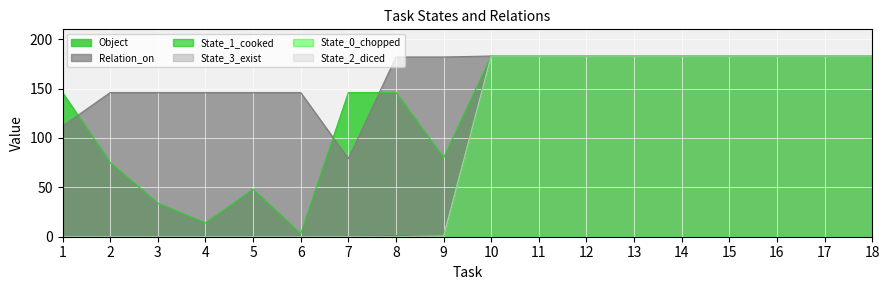

Reading right to left, what are all the values shown in this chart?

Object: 18=183	17=183	16=183	15=183	14=183	13=183	12=183	11=183	10=183	9=80	8=146	7=146	6=3	5=48	4=14	3=34	2=75	1=146
Relation_on: 18=183	17=183	16=183	15=183	14=183	13=183	12=183	11=183	10=183	9=182	8=182	7=79	6=146	5=146	4=146	3=146	2=146	1=112
State_1_cooked: 18=183	17=183	16=183	15=183	14=183	13=183	12=183	11=183	10=183	9=0	8=1	7=0	6=0	5=0	4=0	3=0	2=0	1=0
State_3_exist: 18=183	17=183	16=183	15=183	14=183	13=183	12=183	11=183	10=183	9=1	8=0	7=0	6=0	5=0	4=0	3=0	2=0	1=0
State_0_chopped: 18=183	17=183	16=183	15=183	14=183	13=183	12=183	11=183	10=183	9=0	8=0	7=0	6=0	5=0	4=0	3=0	2=0	1=0
State_2_diced: 18=183	17=183	16=183	15=183	14=183	13=183	12=183	11=183	10=183	9=0	8=0	7=0	6=0	5=0	4=0	3=0	2=0	1=0